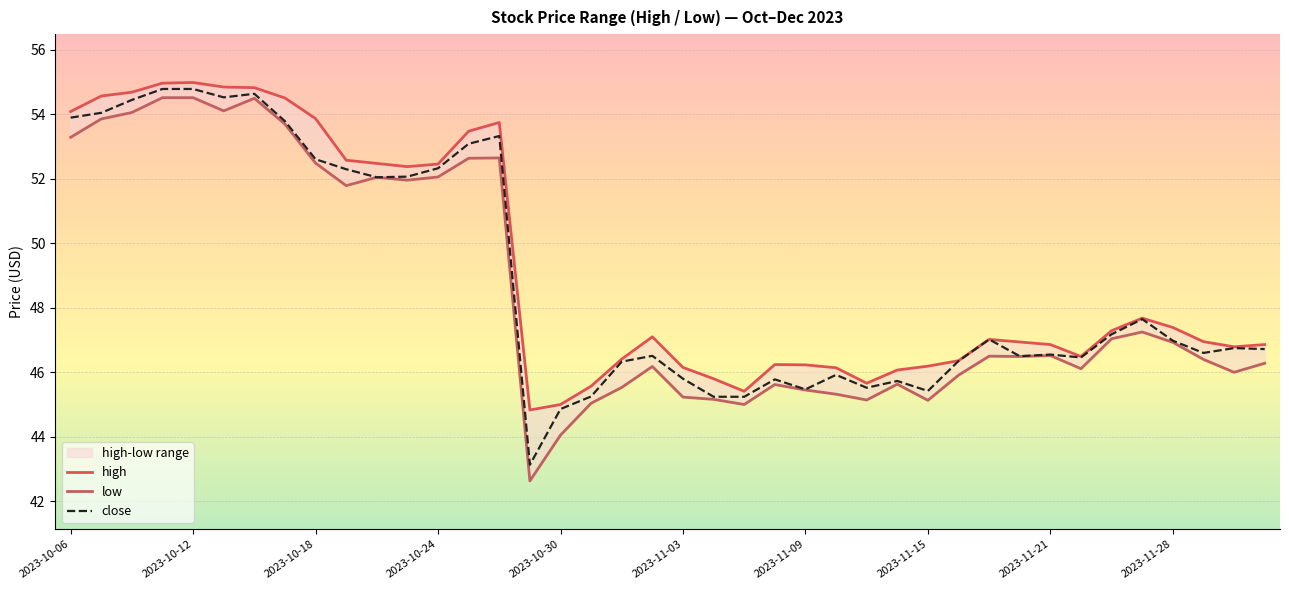

True or false: close and low intersect in this chart.

False